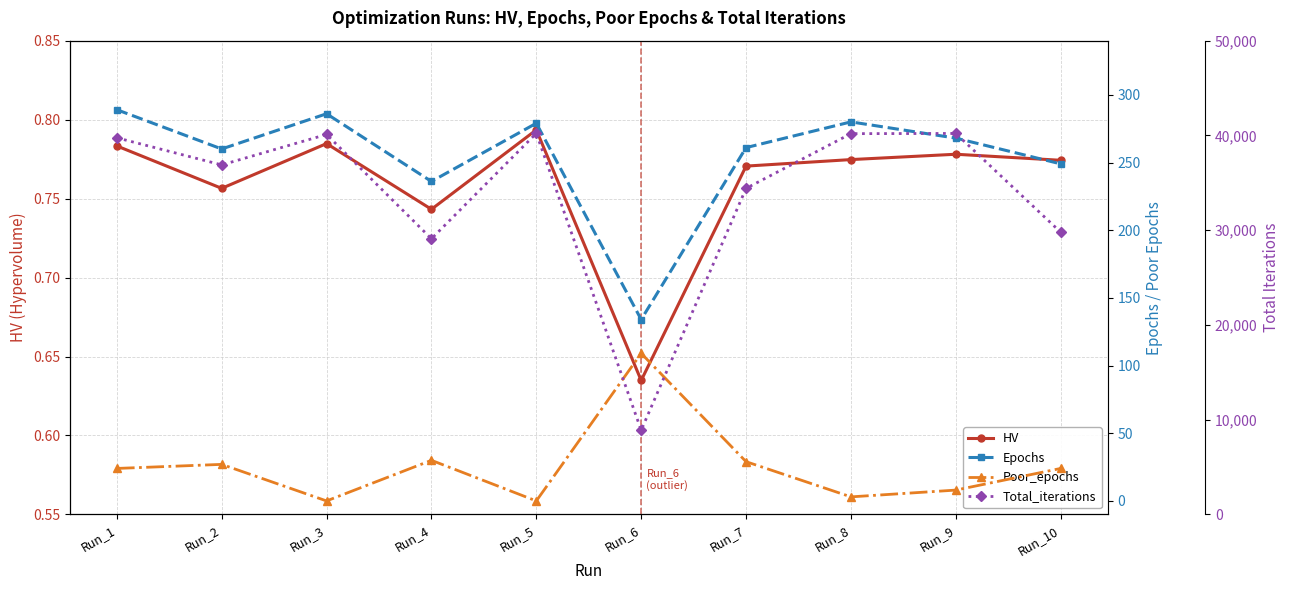

What is the difference between the maximum and minimum values in the Total_iterations series?

31327.0